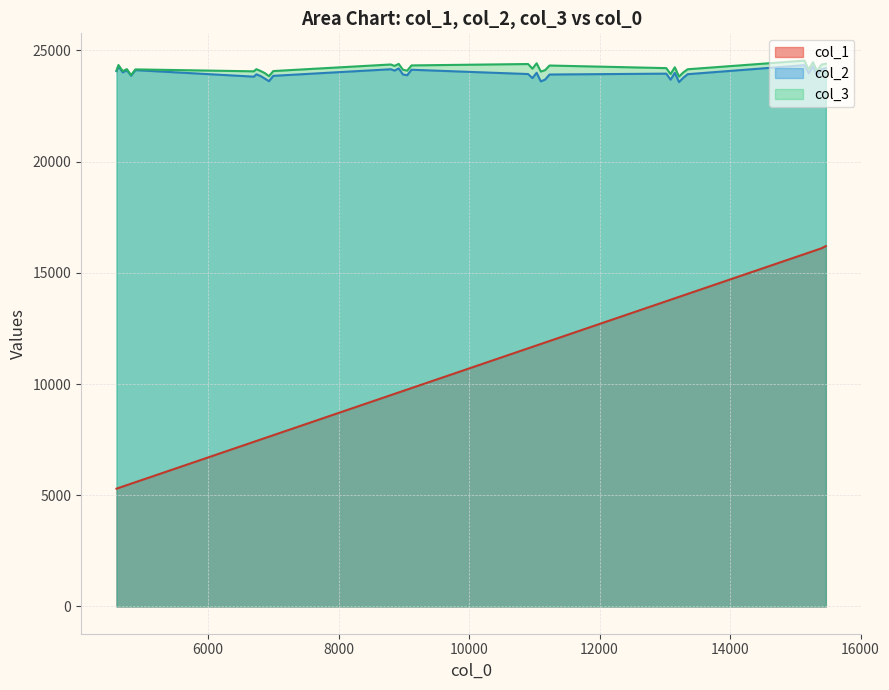

What is the smallest value displayed?

5295